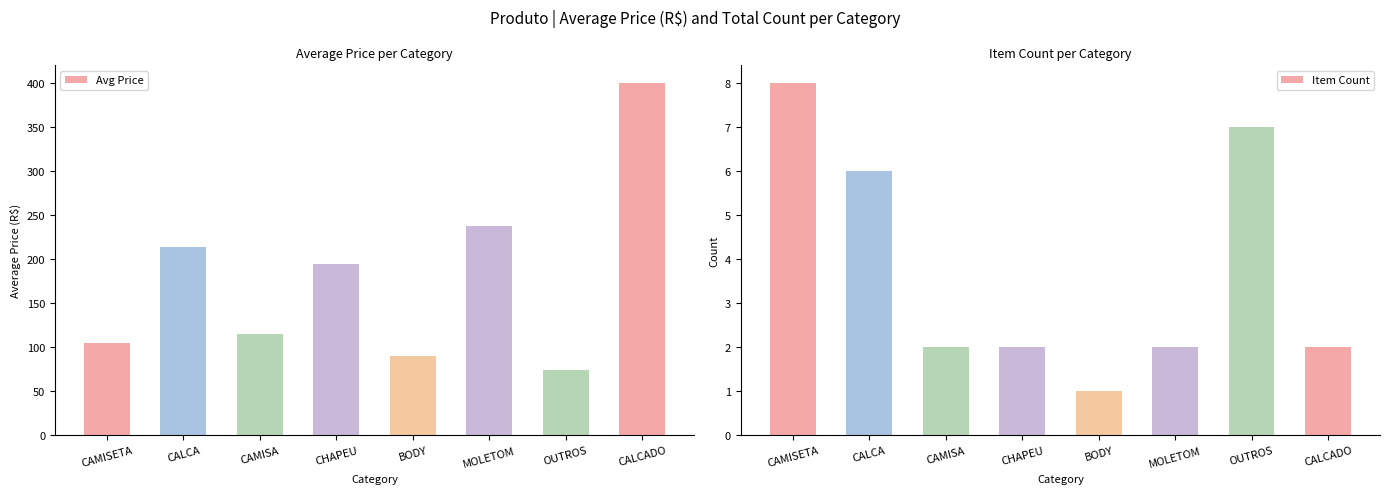

What is the sum of all Avg Price values?

1429.4